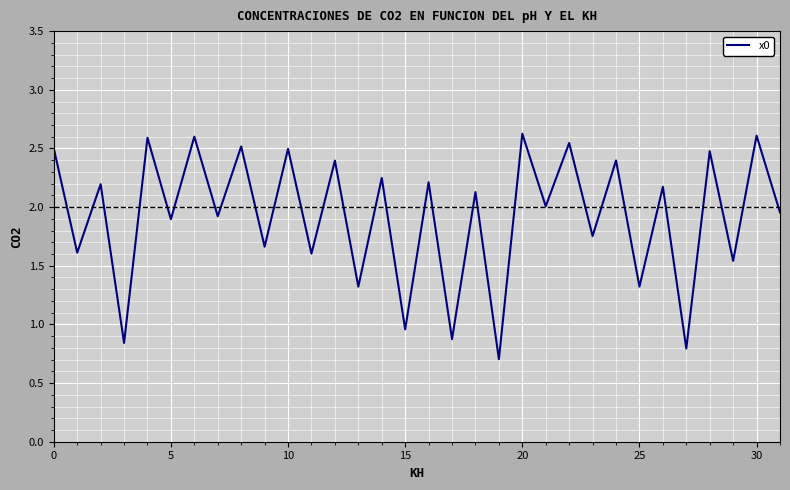

What is the smallest value displayed?

0.7